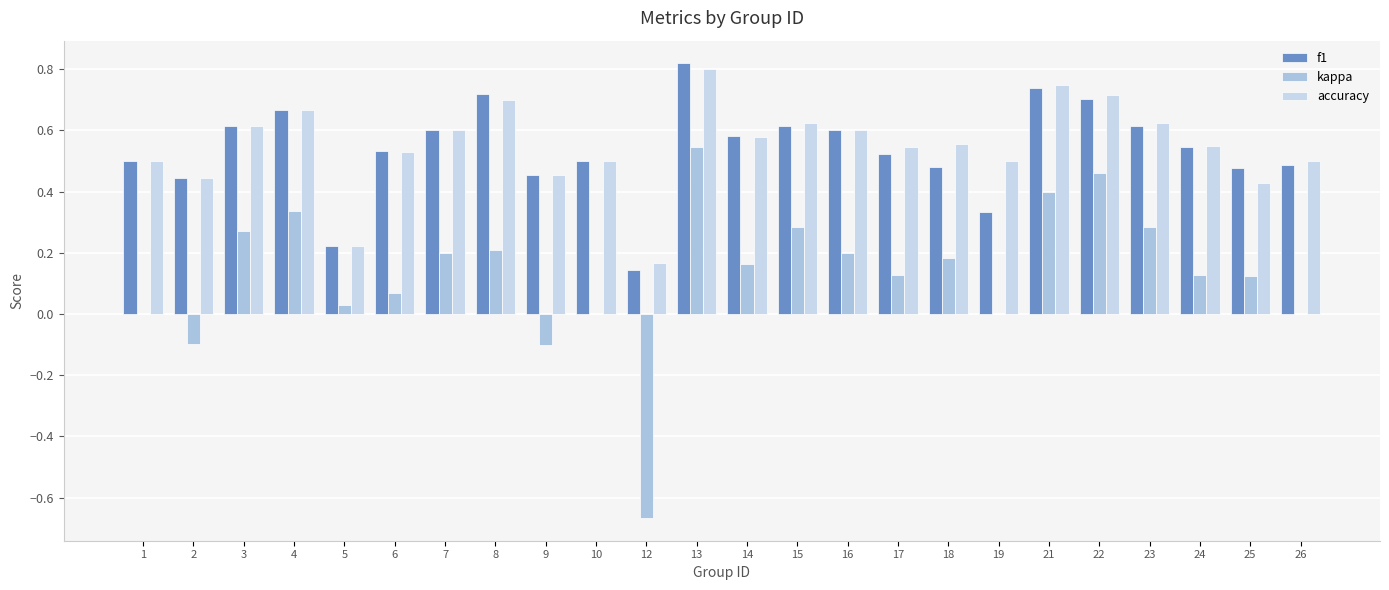

Does the chart contain stacked bars?

No